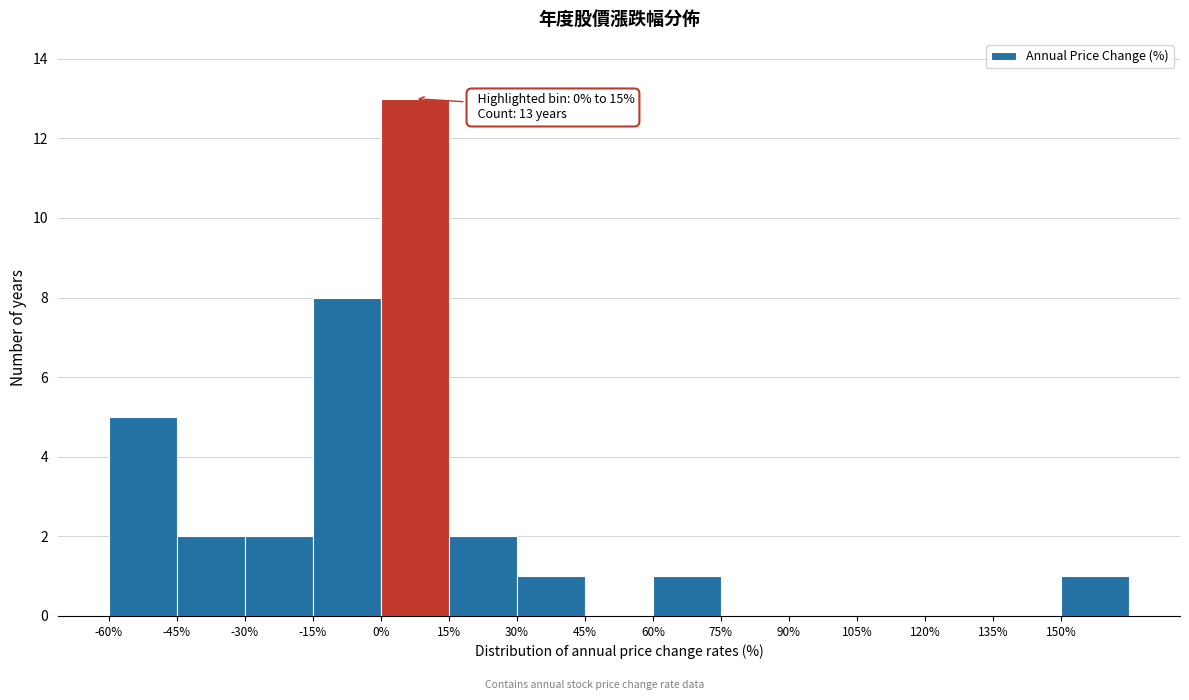

Which range on the x-axis has the tallest bar?

0 to 15